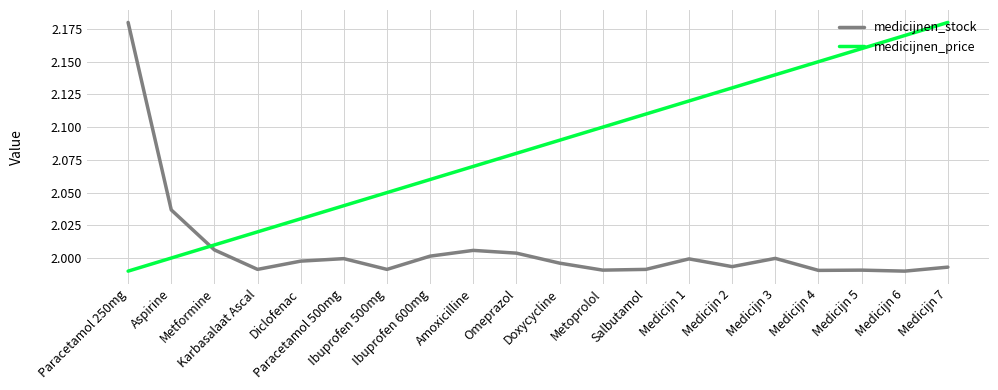

The medicijnen_price series shows 2.1 at Medicijn 2. True or false?

True